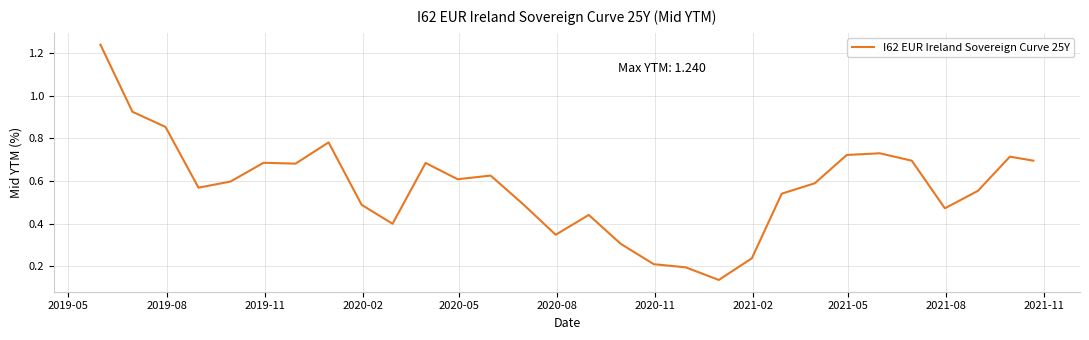

Does the chart have visible grid lines?

Yes